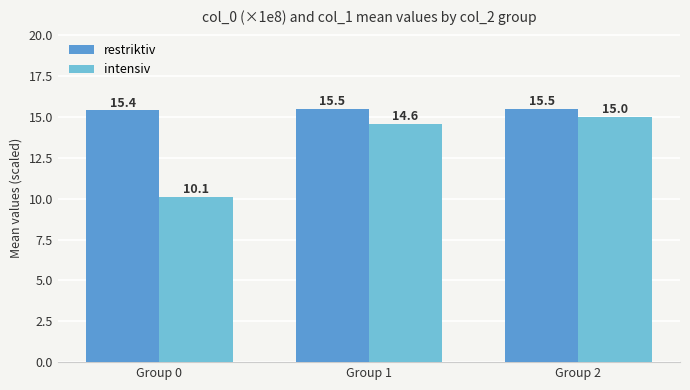

Reading right to left, what are all the values shown in this chart?

restriktiv: 15.5	15.5	15.4
intensiv: 15.0	14.6	10.1